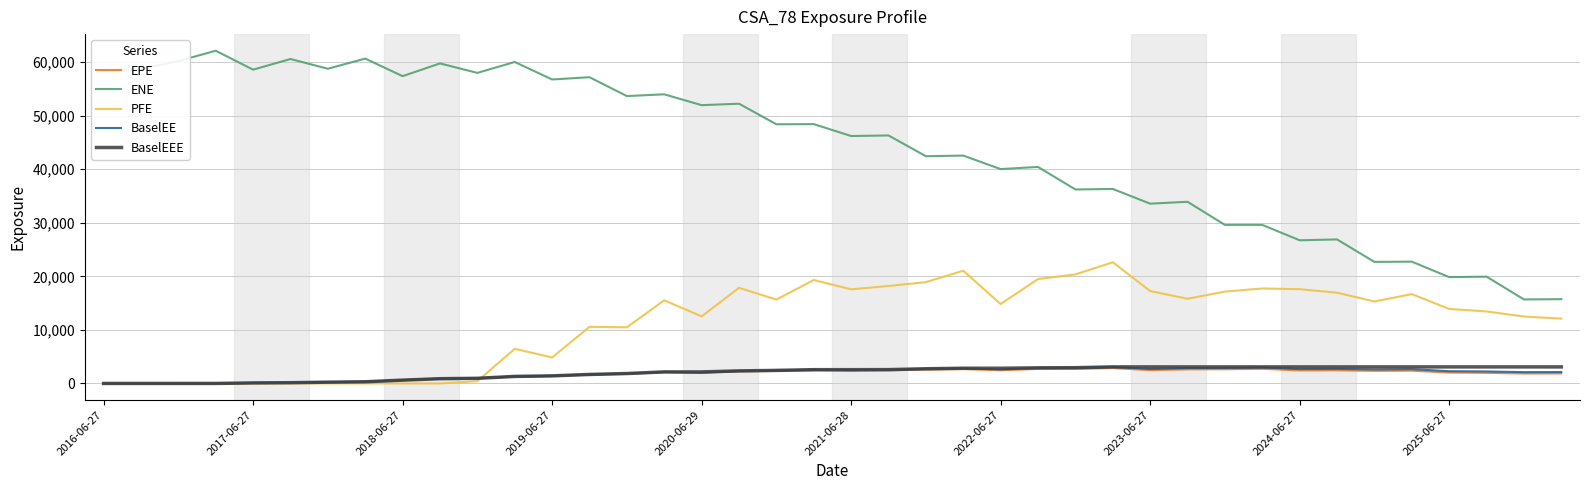

Which series has the largest range (max minus min)?

ENE